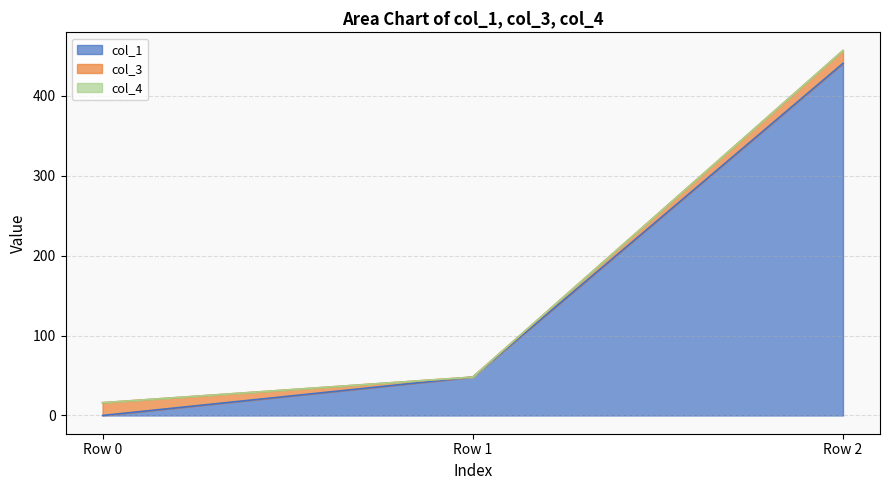

What is the average value of the col_3 series?

10.7